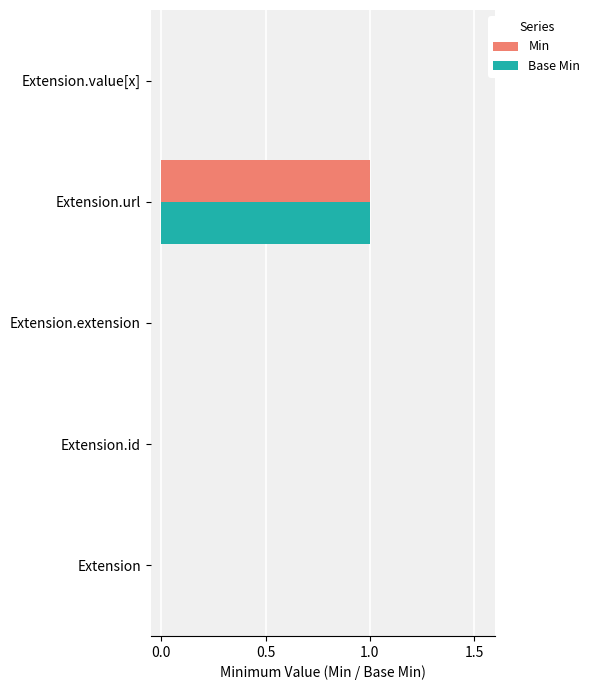

What is the maximum value shown in the chart?

1